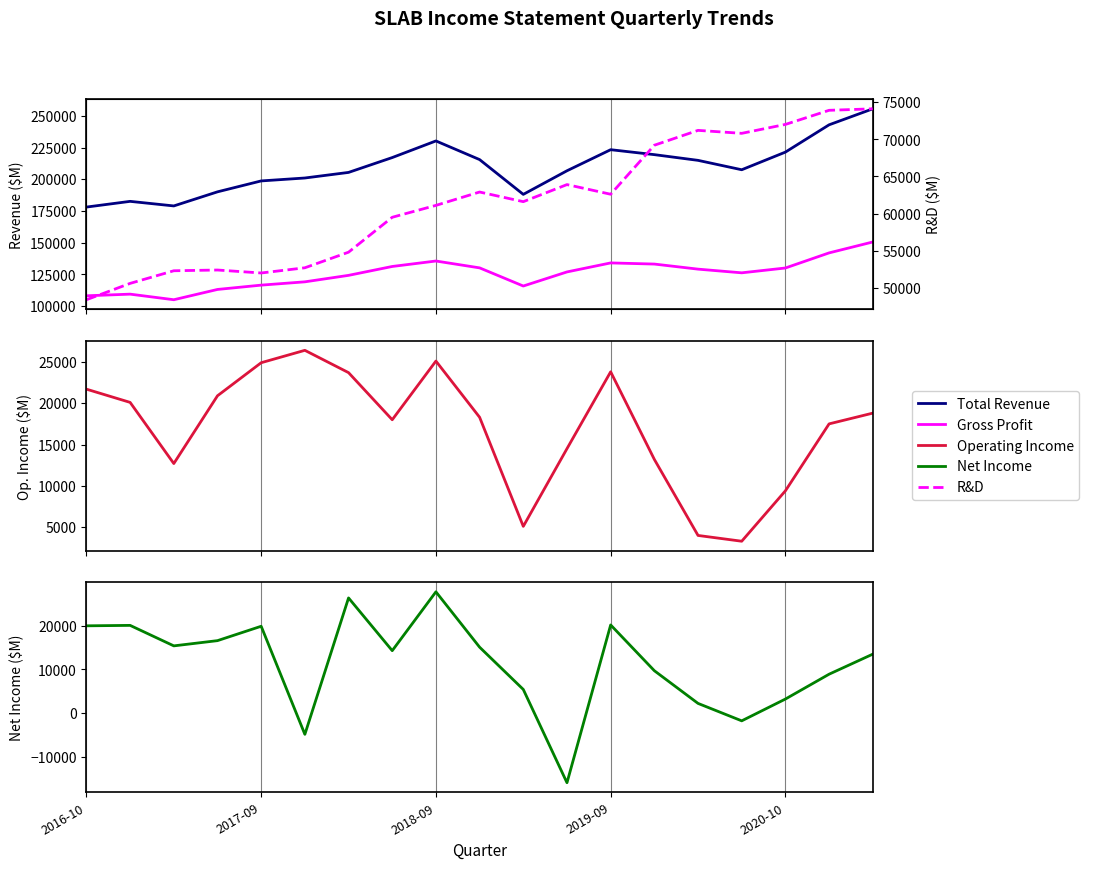

True or false: Operating Income and Total Revenue cross at least once.

False